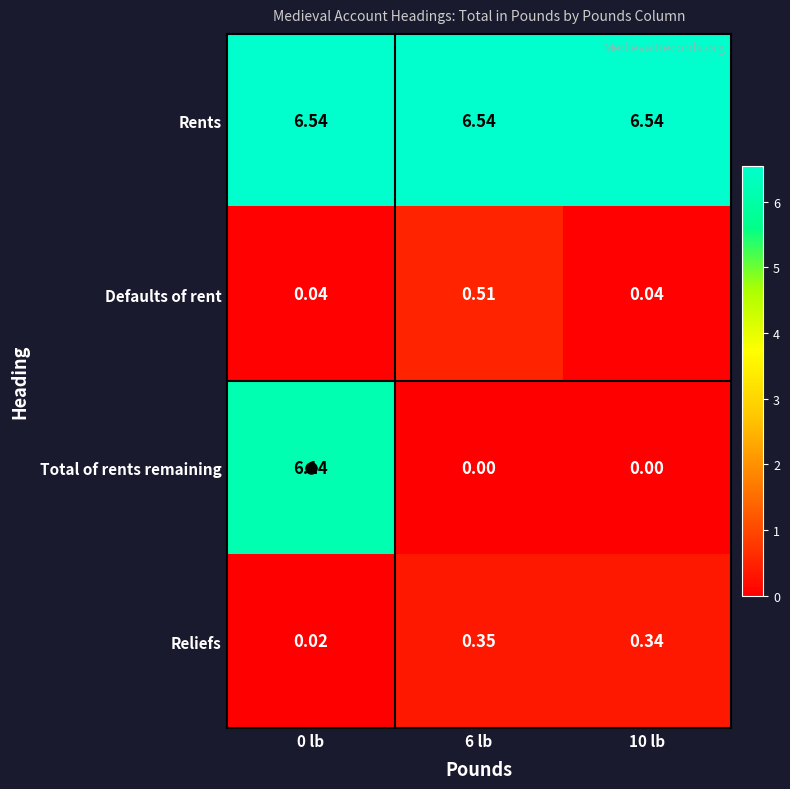

Which series changed the most between 0 lb and 6 lb?

Total of rents remaining